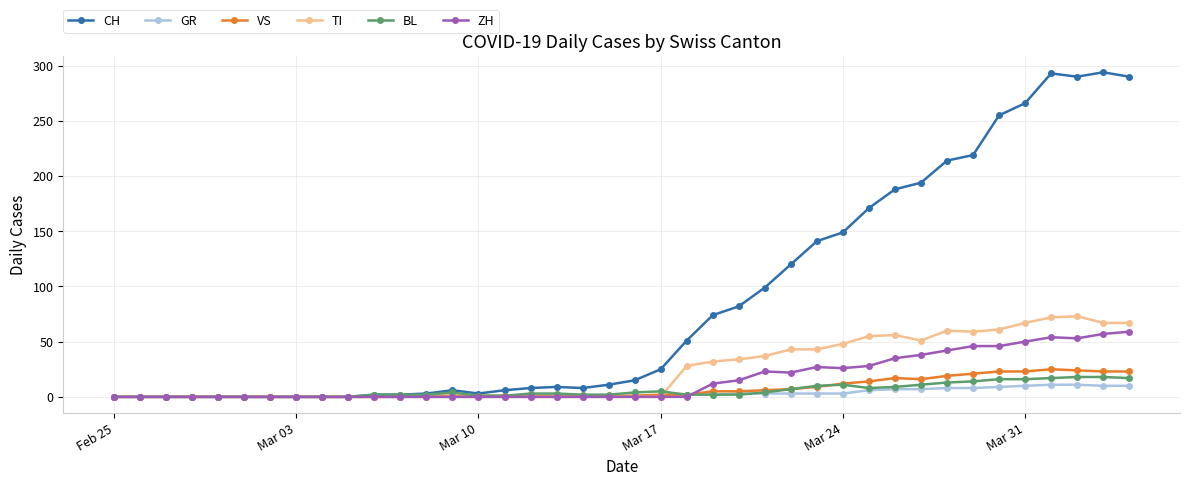

Which series has the largest range (max minus min)?

CH